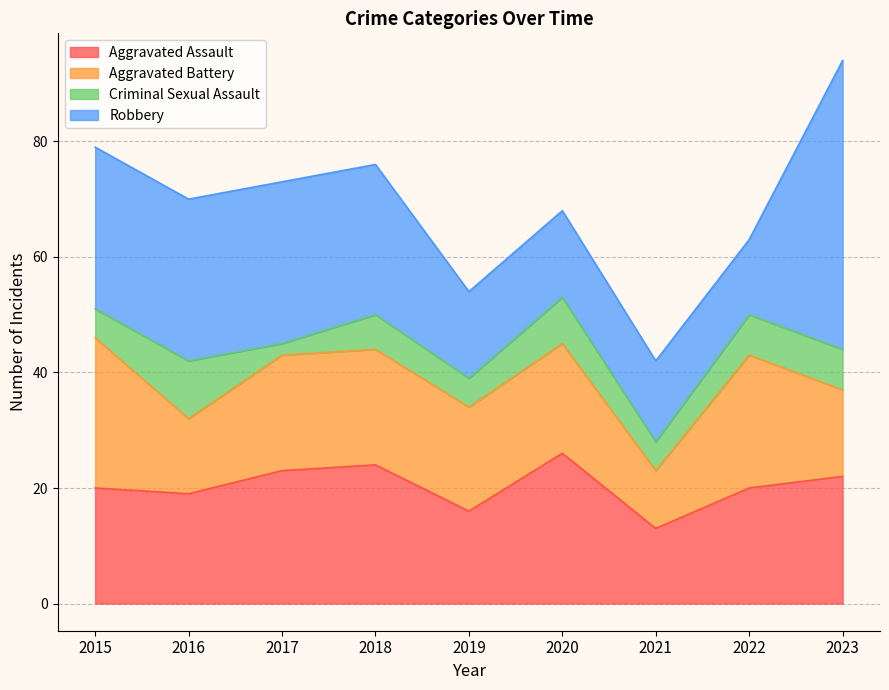

How many intersections are there between Aggravated Assault and Robbery?

4